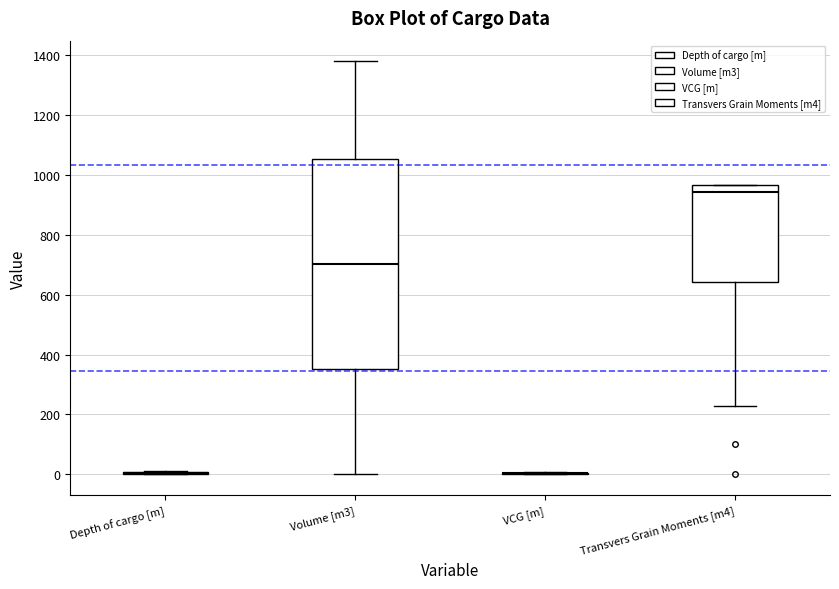

Reading left to right, read every box against the y-axis: the position of its median line, the range the box covers, and the ends of its whiskers. The values are not printed on the chart, so give them approximately, as read against the axis.

Depth of cargo [m]: box collapsed to a line at 0, whiskers 0 to 20
Volume [m3]: median 700, box 360 to 1060, whiskers 0 to 1380
VCG [m]: box collapsed to a line at 0, whiskers 0 to 0
Transvers Grain Moments [m4]: median 940, box 640 to 960, whiskers 220 to 960